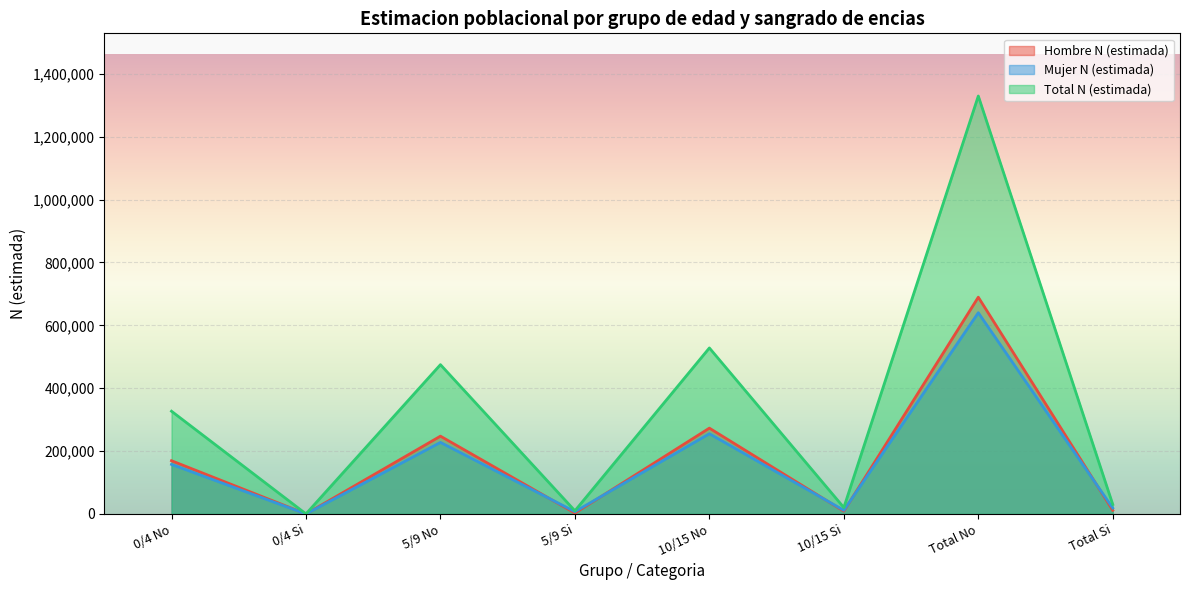

At which label does Total N (estimada) reach its peak?

Total No